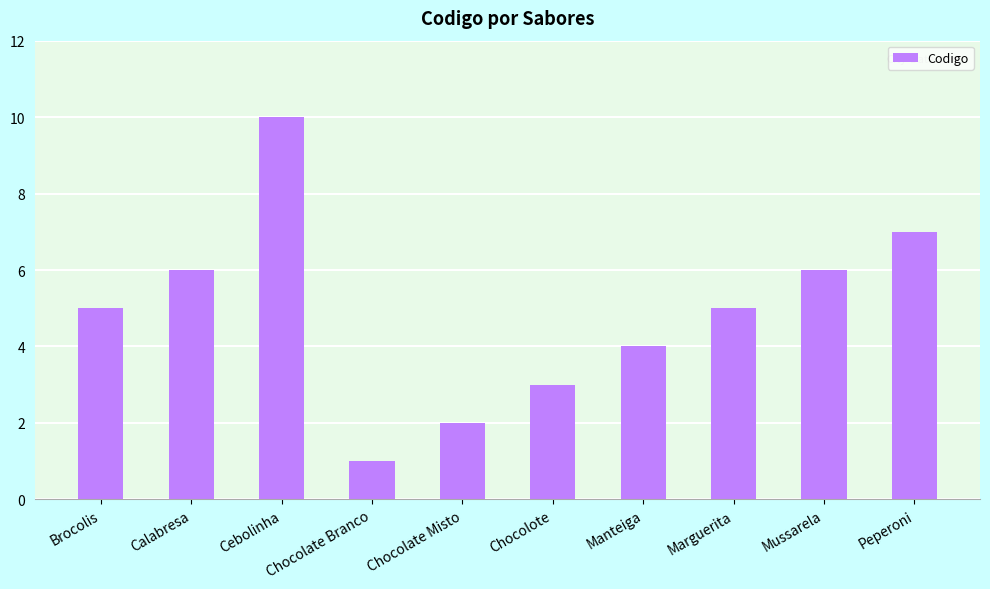

What is the ratio of the value at Manteiga to the value at Marguerita?

0.8